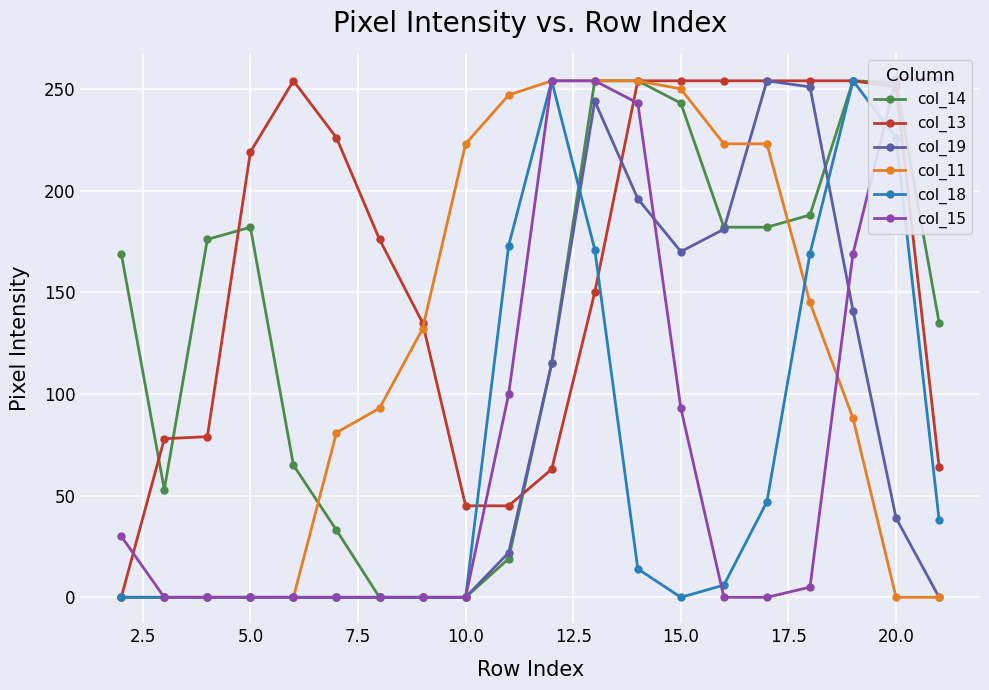

At how many categories does at least one series exceed 220?

14